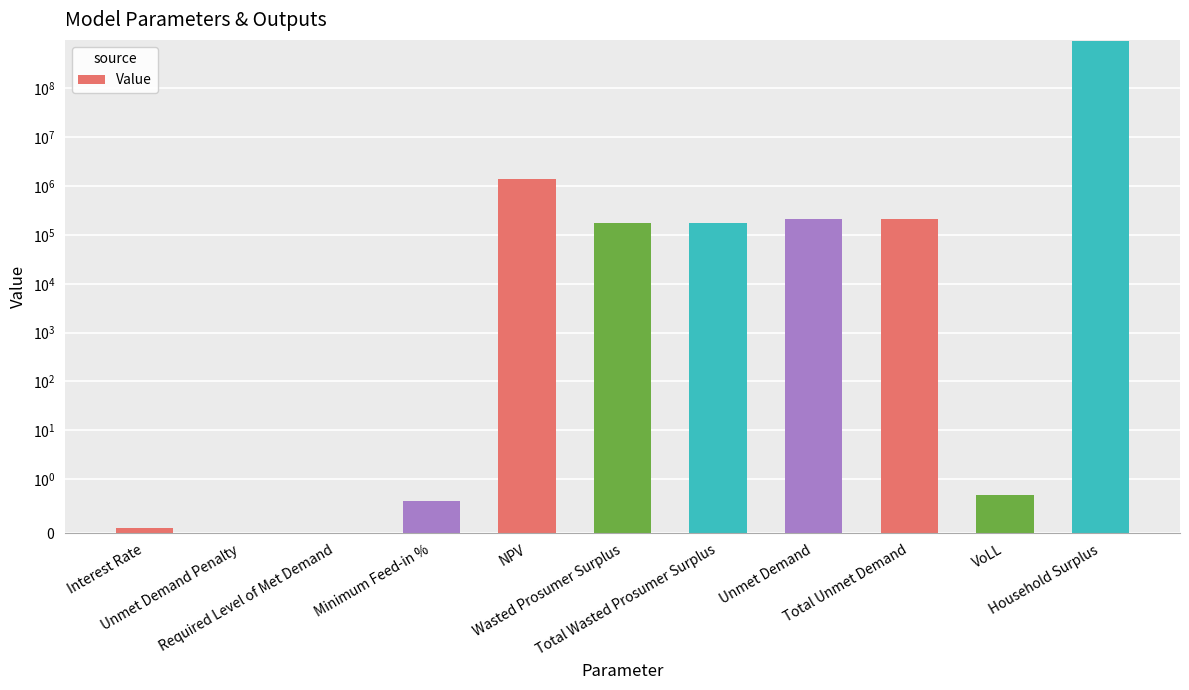

At which category does the chart reach its minimum across all series?

Unmet Demand Penalty